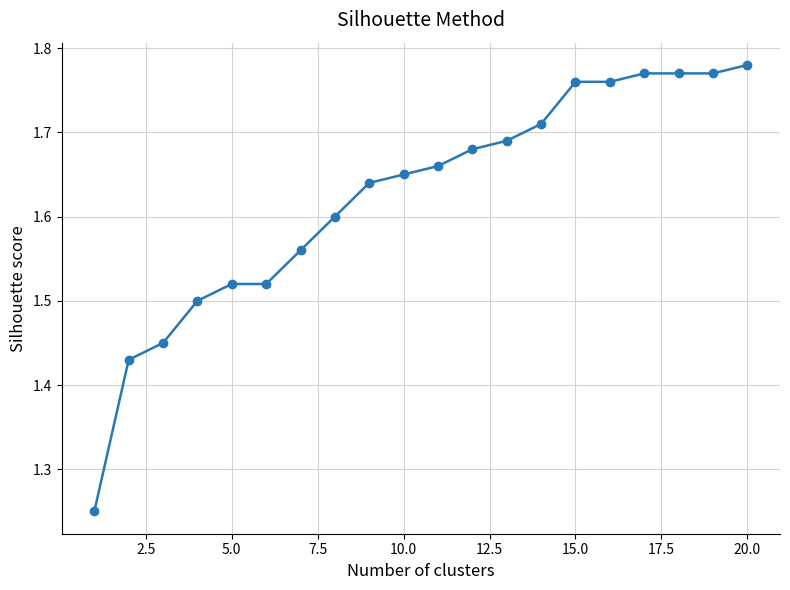

How many series are shown in this chart?

1